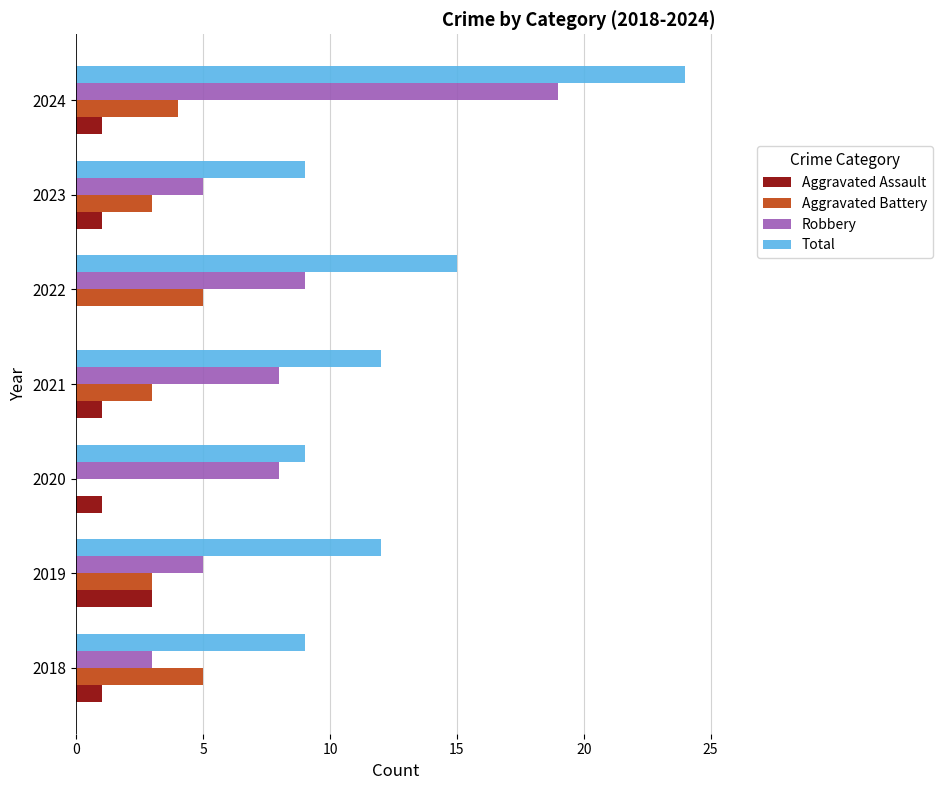

What is the highest value of the Total series?

24